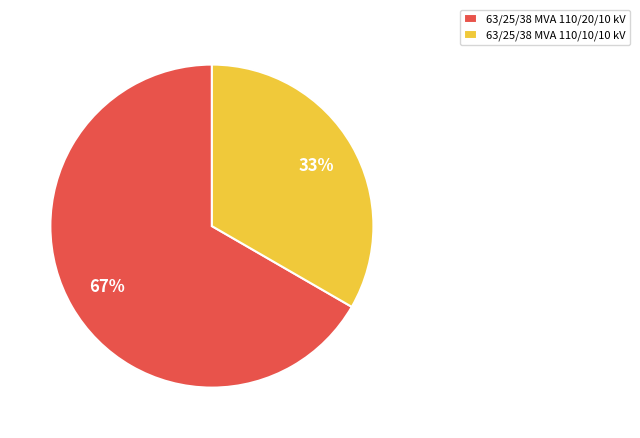

Which category has the smallest portion of the pie?

63/25/38 MVA 110/10/10 kV